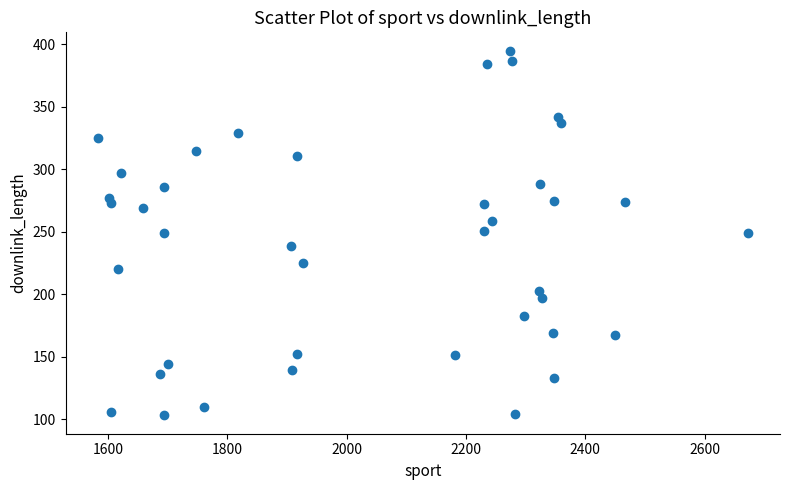

What is the range of X values (max minus min)?

1089